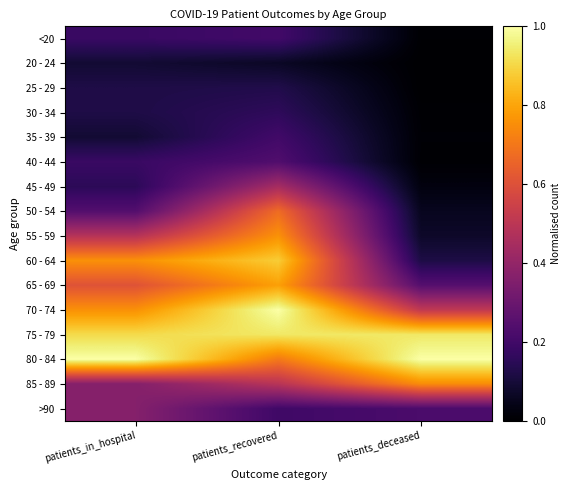

Reading left to right, extract all data points from this chart.

<20: patients_in_hospital=0.2	patients_recovered=0.2	patients_deceased=0.0
20 - 24: patients_in_hospital=0.1	patients_recovered=0.1	patients_deceased=0.0
25 - 29: patients_in_hospital=0.1	patients_recovered=0.1	patients_deceased=0.0
30 - 34: patients_in_hospital=0.1	patients_recovered=0.2	patients_deceased=0.0
35 - 39: patients_in_hospital=0.1	patients_recovered=0.2	patients_deceased=0.0
40 - 44: patients_in_hospital=0.2	patients_recovered=0.2	patients_deceased=0.0
45 - 49: patients_in_hospital=0.2	patients_recovered=0.4	patients_deceased=0.0
50 - 54: patients_in_hospital=0.2	patients_recovered=0.7	patients_deceased=0.1
55 - 59: patients_in_hospital=0.5	patients_recovered=0.8	patients_deceased=0.1
60 - 64: patients_in_hospital=0.8	patients_recovered=0.9	patients_deceased=0.1
65 - 69: patients_in_hospital=0.6	patients_recovered=0.8	patients_deceased=0.2
70 - 74: patients_in_hospital=0.8	patients_recovered=1.0	patients_deceased=0.5
75 - 79: patients_in_hospital=0.9	patients_recovered=0.9	patients_deceased=0.9
80 - 84: patients_in_hospital=1.0	patients_recovered=0.7	patients_deceased=1.0
85 - 89: patients_in_hospital=0.4	patients_recovered=0.5	patients_deceased=0.7
>90: patients_in_hospital=0.4	patients_recovered=0.2	patients_deceased=0.2